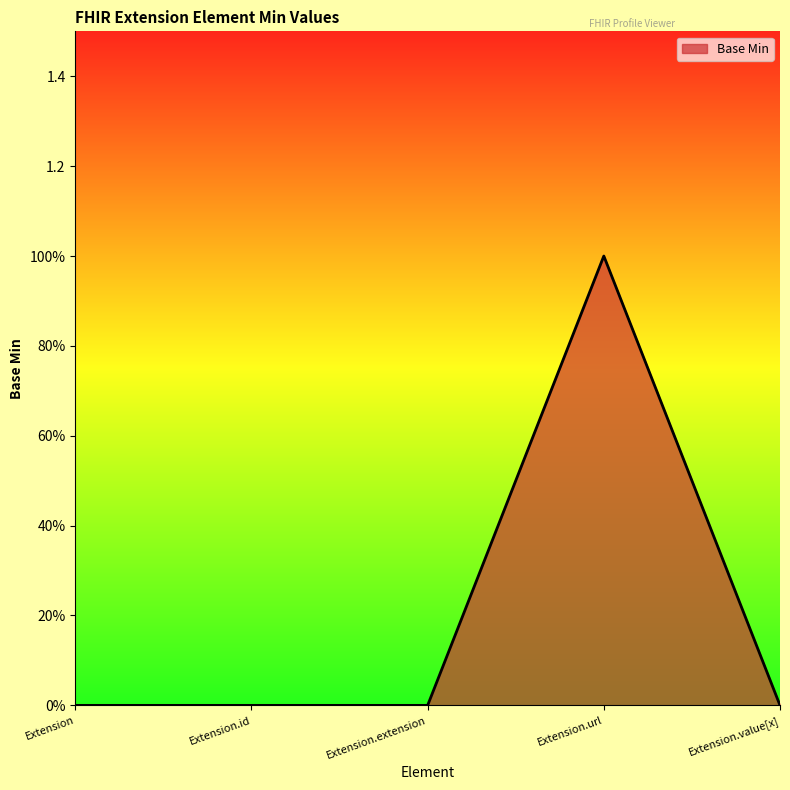

Does the chart have visible grid lines?

No